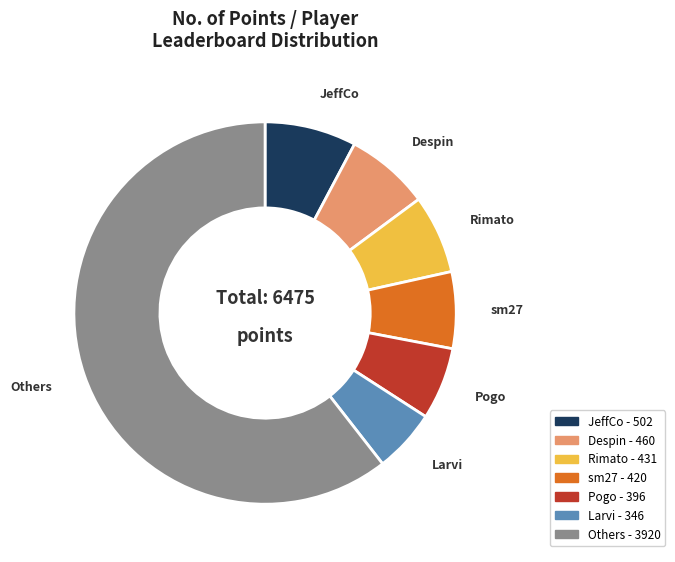

Does any single category account for the majority?

Yes